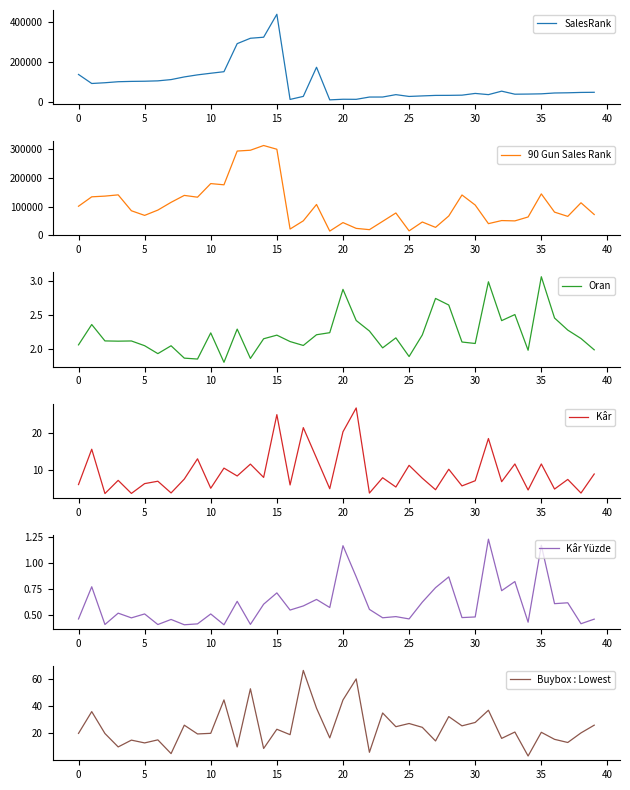

In Kâr Yüzde, how many points are higher than both neighbors (excluding endpoints)?

15